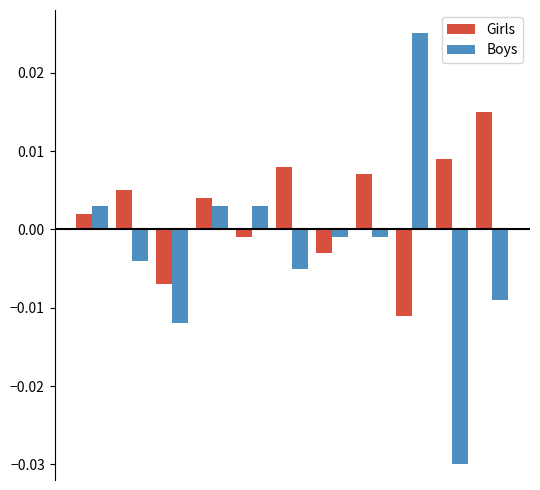

Does the chart contain any negative values?

Yes